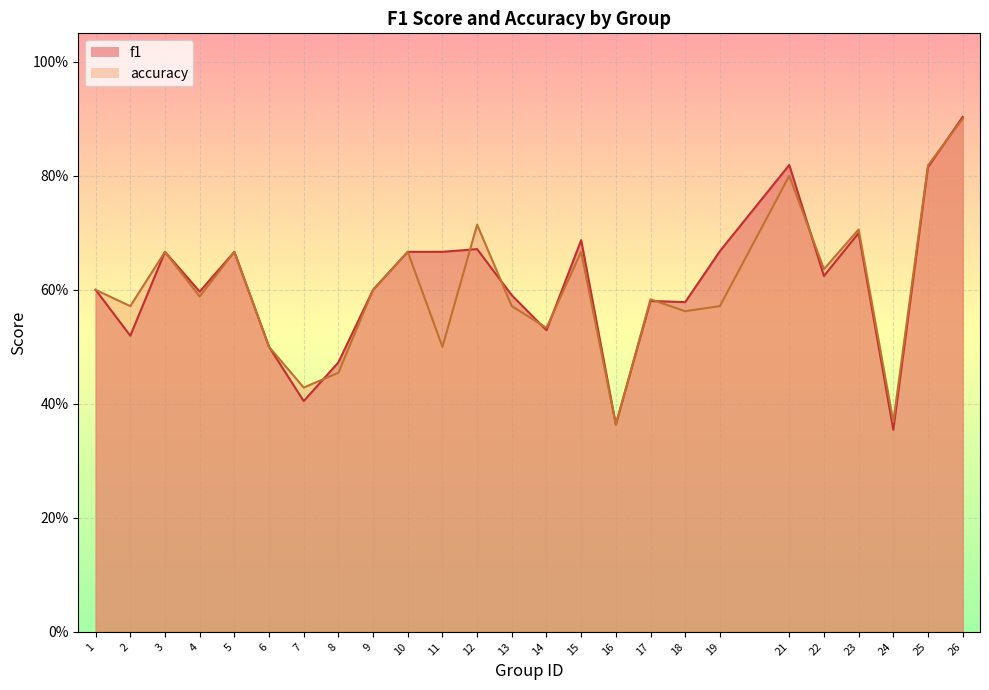

What is the sum of all accuracy values?

15.0